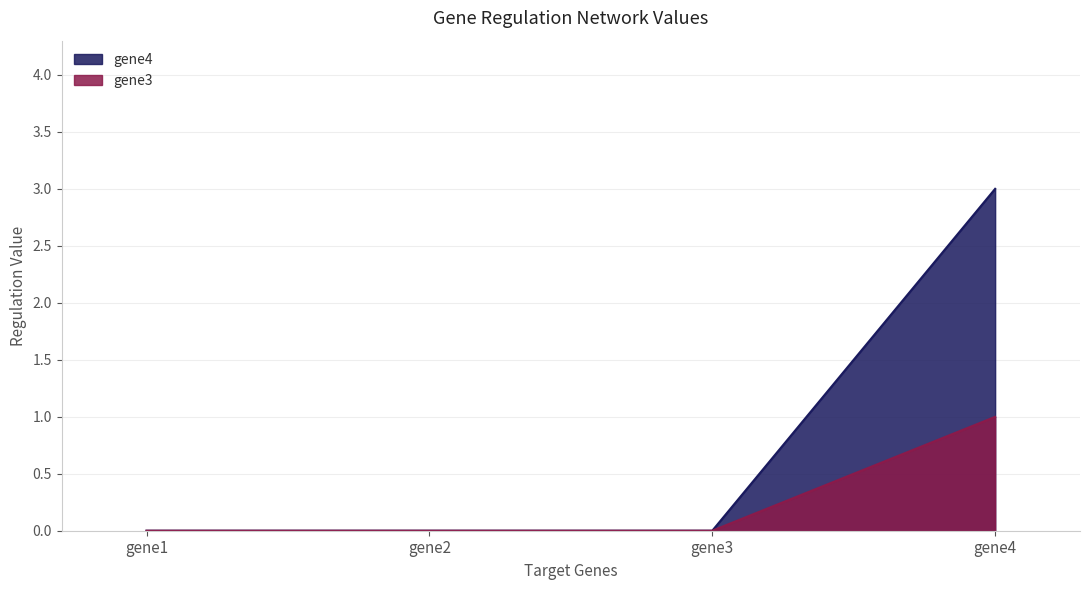

List the labels in order of gene3 value, smallest first.

gene1, gene2, gene3, gene4